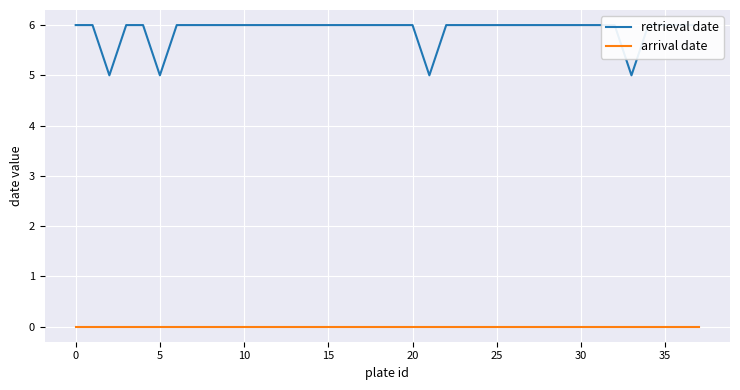

What are all the series names shown in the legend?

retrieval date, arrival date